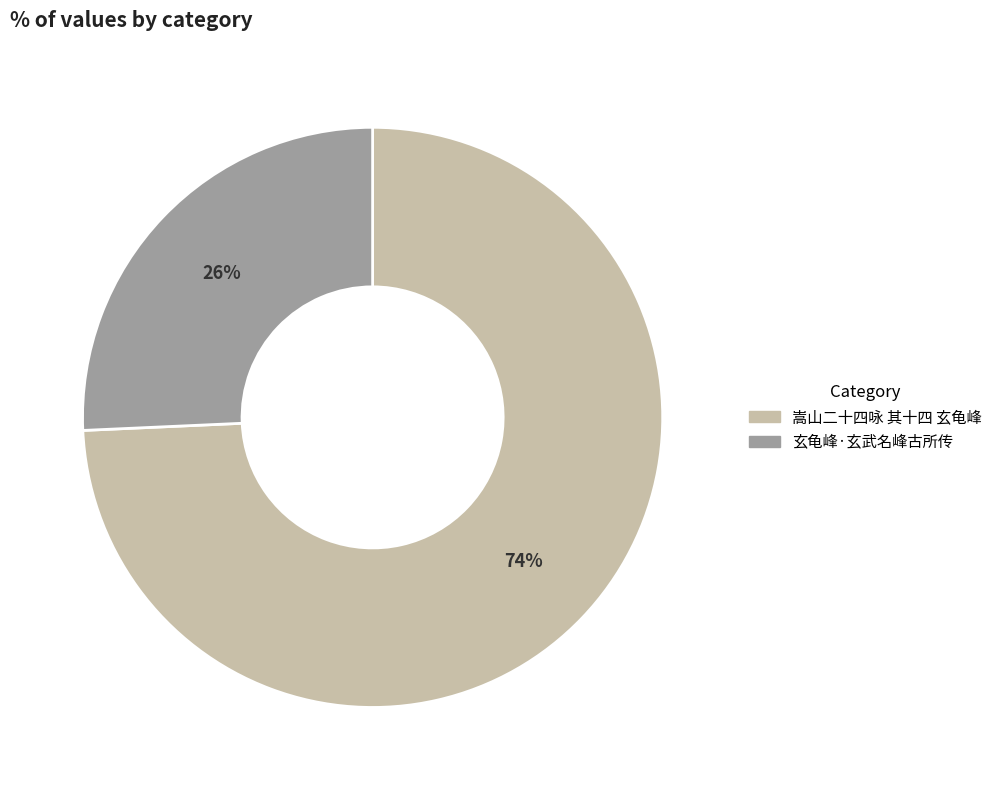

Is there a majority slice in this chart?

Yes